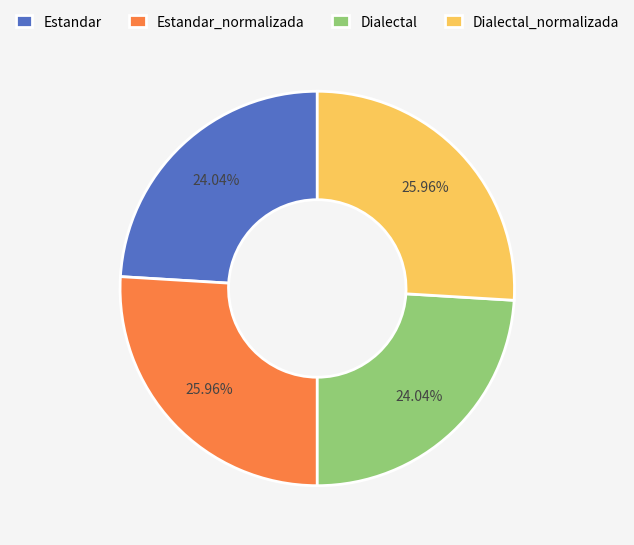

Count the number of slices in the pie.

4